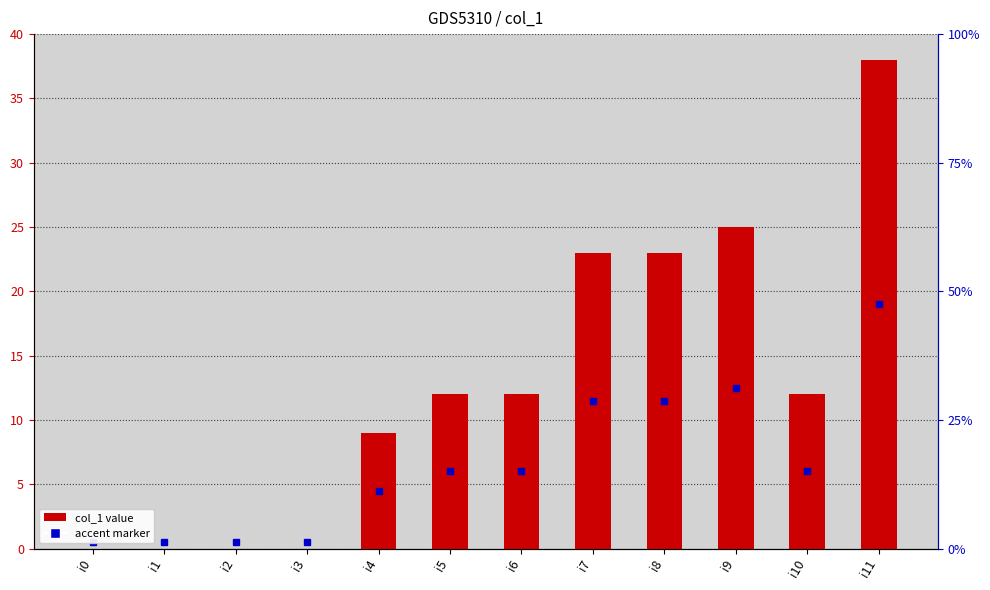

Reading left to right, extract all data points from this chart.

i0=0	i1=0	i2=0	i3=0	i4=9	i5=12	i6=12	i7=23	i8=23	i9=25	i10=12	i11=38